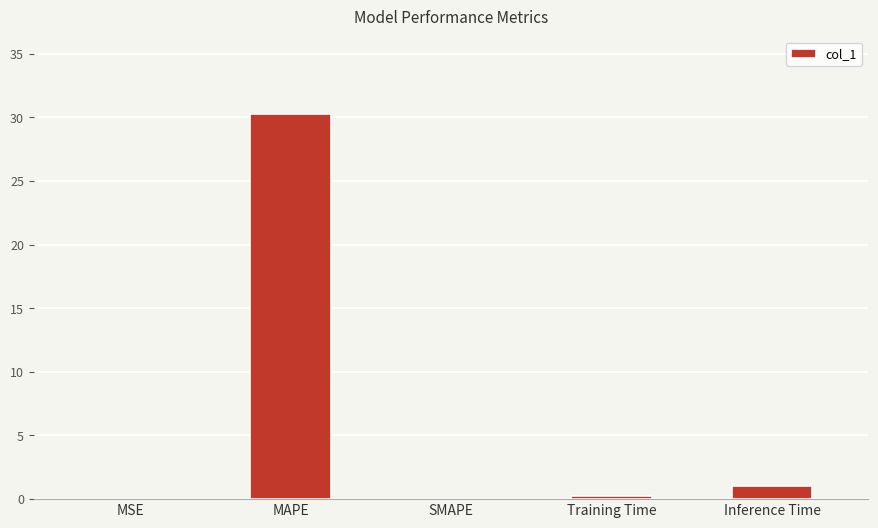

The value at MSE is 0.0. True or false?

True